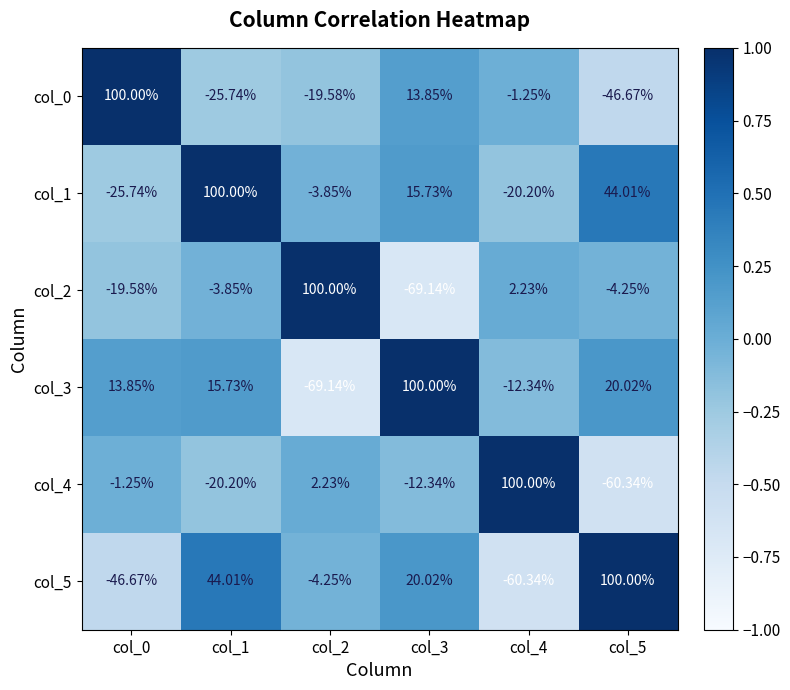

Is the value of col_3 at col_4 greater than the value of col_5 at col_0?

Yes